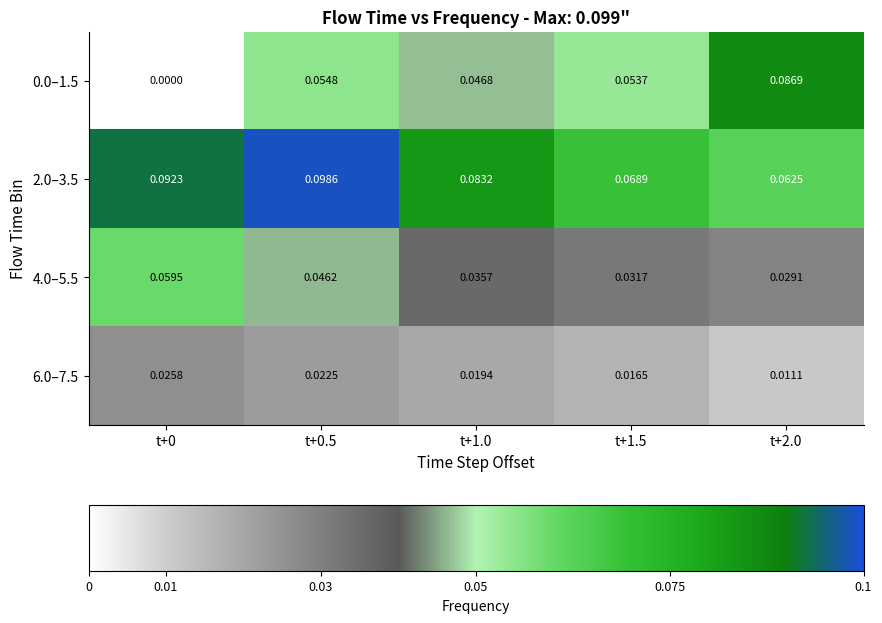

Is the value of 2.0–3.5 at t+0 greater than the value of 4.0–5.5 at t+0.5?

Yes